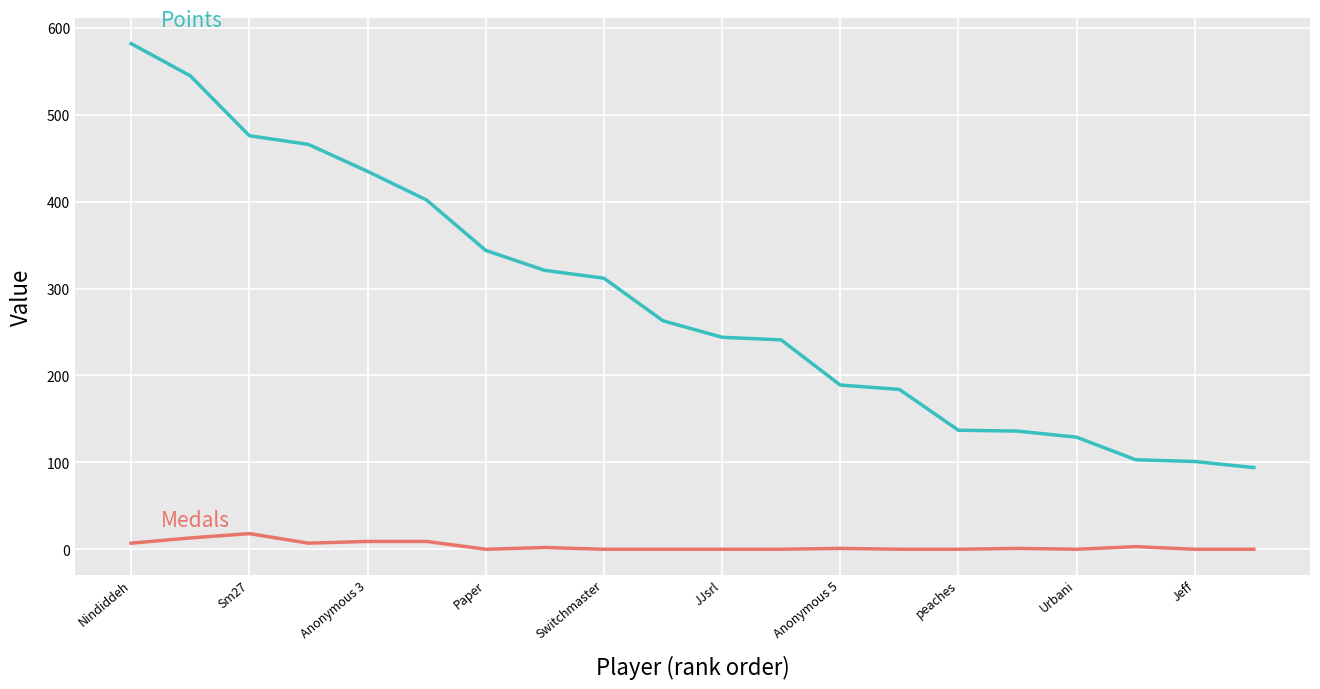

What is the maximum value shown in the chart?

582